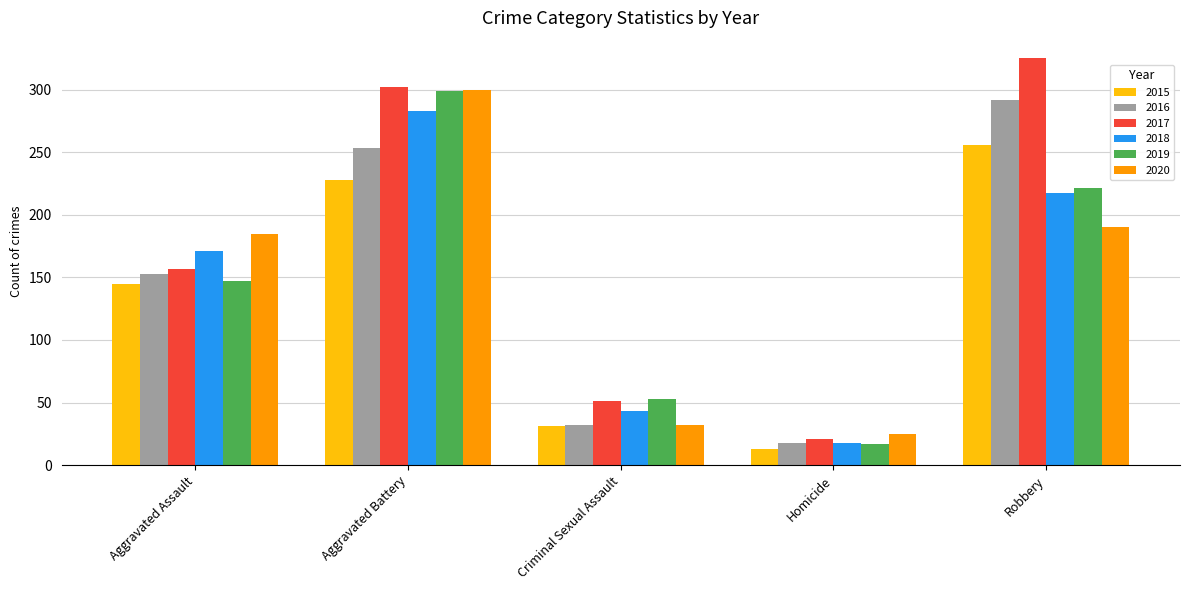

Does the chart contain any negative values?

No